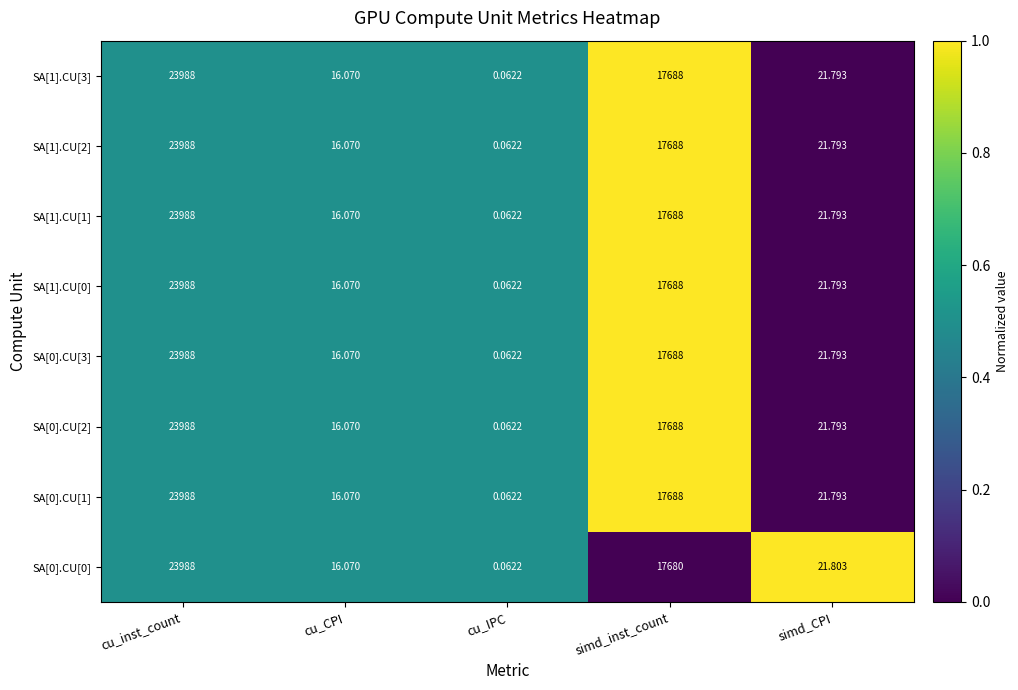

At which category is the sum across all series the highest?

cu_inst_count